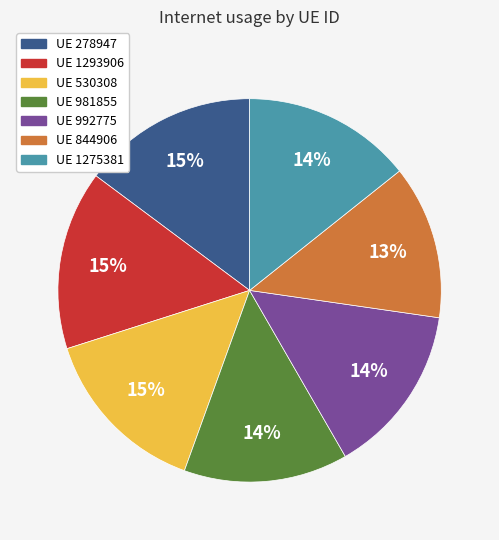

Is there any slice that represents more than half of the pie?

No